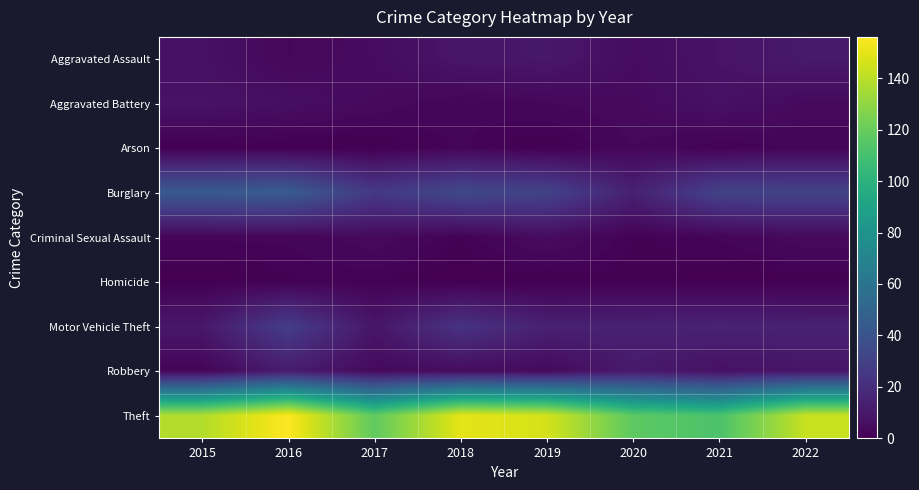

How many data points does each series have?

8